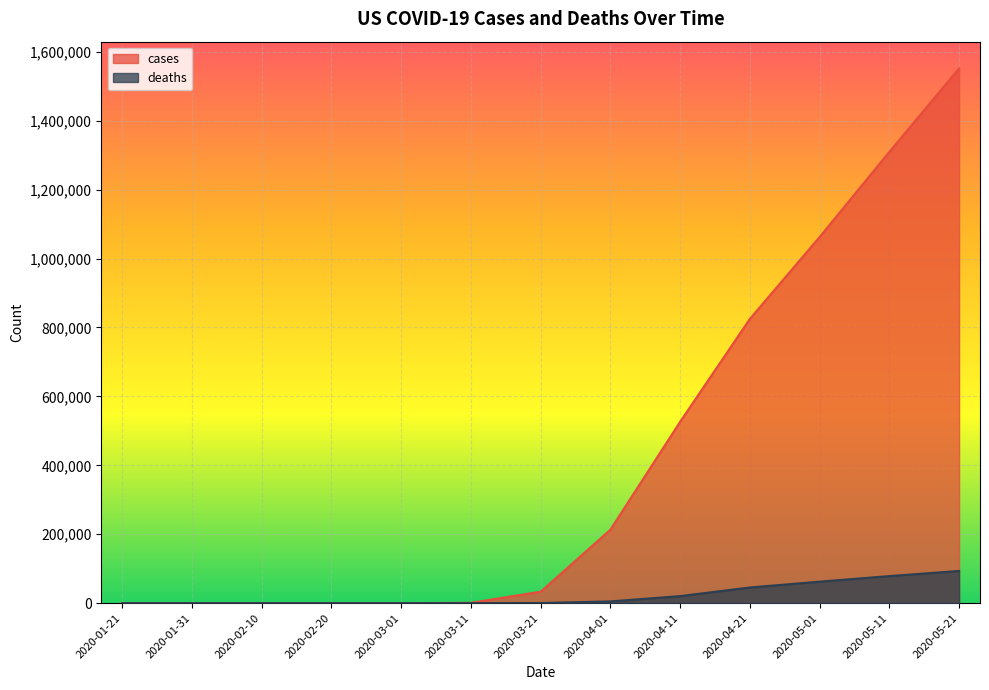

Count the number of data series in this chart.

2